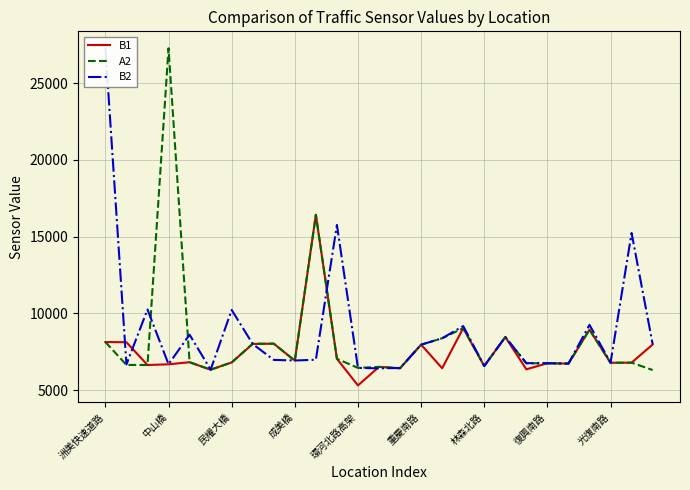

What is the value of the B2 point at the 2nd from the left?

6666